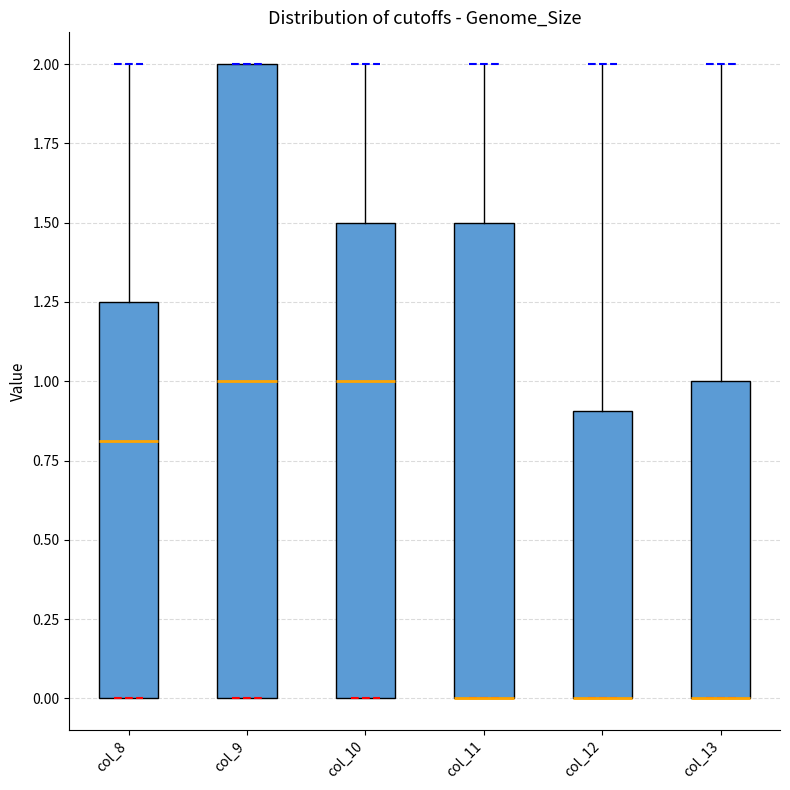

Reading left to right, transcribe this box plot: for each box, give where its median line is, the range the box spans, and where its two whiskers end, as read against the y-axis. The values are not printed on the chart, so give them approximately, as read against the axis.

col_8: median 0.80, box 0.00 to 1.25, whiskers 0.00 to 2.00
col_9: median 1.00, box 0.00 to 2.00, whiskers 0.00 to 2.00
col_10: median 1.00, box 0.00 to 1.50, whiskers 0.00 to 2.00
col_11: median 0.00 (drawn on the box's lower edge), box 0.00 to 1.50, whiskers 0.00 to 2.00
col_12: median 0.00 (drawn on the box's lower edge), box 0.00 to 0.90, whiskers 0.00 to 2.00
col_13: median 0.00 (drawn on the box's lower edge), box 0.00 to 1.00, whiskers 0.00 to 2.00